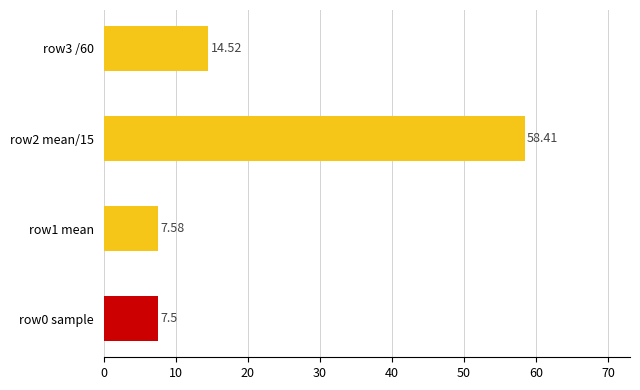

List the labels in order of value, largest first.

row2 mean/15, row3 /60, row1 mean, row0 sample